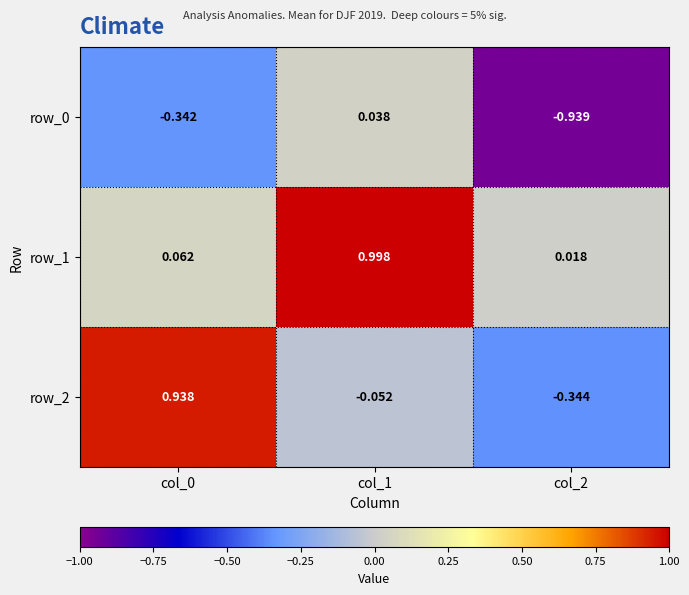

True or false: row_1 has a value of 0.7 at col_1.

False